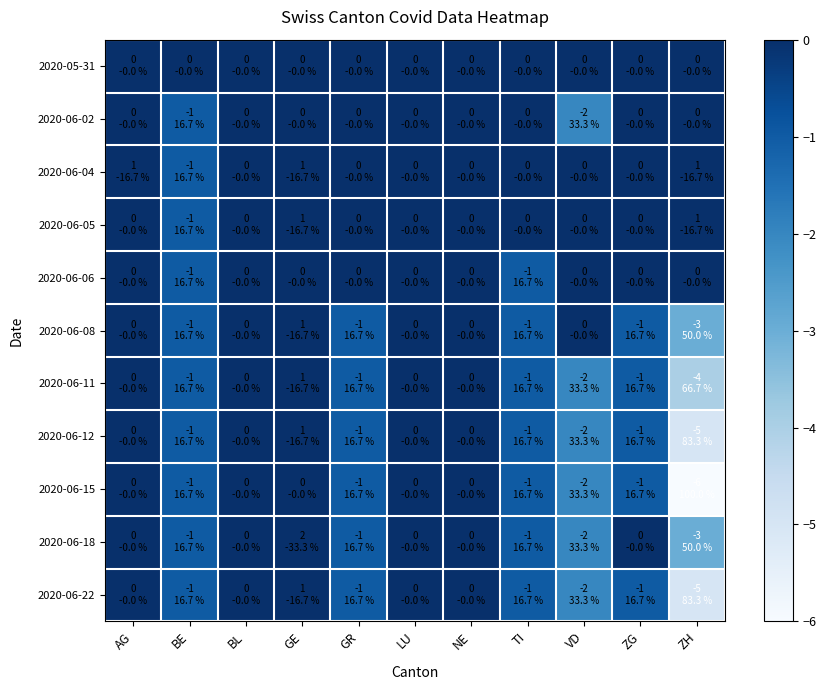

Reading left to right, what are all the values shown in this chart?

2020-05-31: AG=0	BE=0	BL=0	GE=0	GR=0	LU=0	NE=0	TI=0	VD=0	ZG=0	ZH=0
2020-06-02: AG=0	BE=-1	BL=0	GE=0	GR=0	LU=0	NE=0	TI=0	VD=-2	ZG=0	ZH=0
2020-06-04: AG=1	BE=-1	BL=0	GE=1	GR=0	LU=0	NE=0	TI=0	VD=0	ZG=0	ZH=1
2020-06-05: AG=0	BE=-1	BL=0	GE=1	GR=0	LU=0	NE=0	TI=0	VD=0	ZG=0	ZH=1
2020-06-06: AG=0	BE=-1	BL=0	GE=0	GR=0	LU=0	NE=0	TI=-1	VD=0	ZG=0	ZH=0
2020-06-08: AG=0	BE=-1	BL=0	GE=1	GR=-1	LU=0	NE=0	TI=-1	VD=0	ZG=-1	ZH=-3
2020-06-11: AG=0	BE=-1	BL=0	GE=1	GR=-1	LU=0	NE=0	TI=-1	VD=-2	ZG=-1	ZH=-4
2020-06-12: AG=0	BE=-1	BL=0	GE=1	GR=-1	LU=0	NE=0	TI=-1	VD=-2	ZG=-1	ZH=-5
2020-06-15: AG=0	BE=-1	BL=0	GE=0	GR=-1	LU=0	NE=0	TI=-1	VD=-2	ZG=-1	ZH=-6
2020-06-18: AG=0	BE=-1	BL=0	GE=2	GR=-1	LU=0	NE=0	TI=-1	VD=-2	ZG=0	ZH=-3
2020-06-22: AG=0	BE=-1	BL=0	GE=1	GR=-1	LU=0	NE=0	TI=-1	VD=-2	ZG=-1	ZH=-5